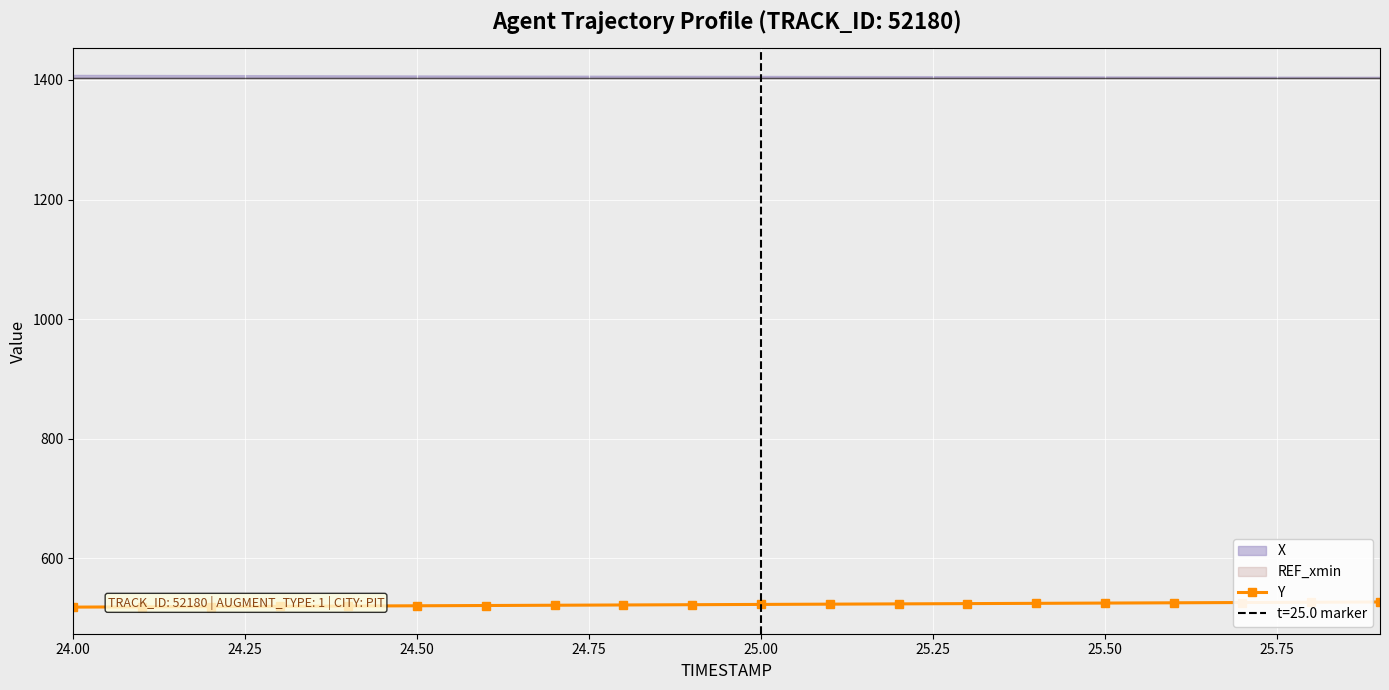

The value of Y at 25.50 is 525.5. True or false?

True